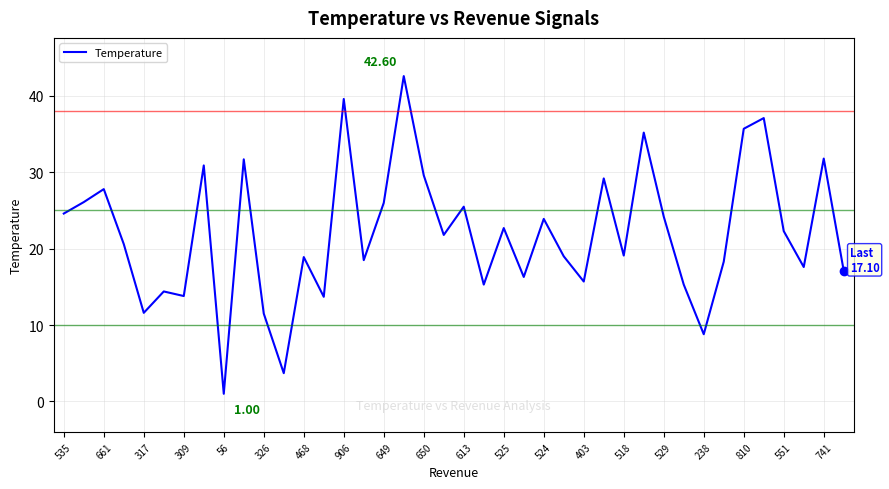

What is the difference between the maximum and minimum values?

41.6